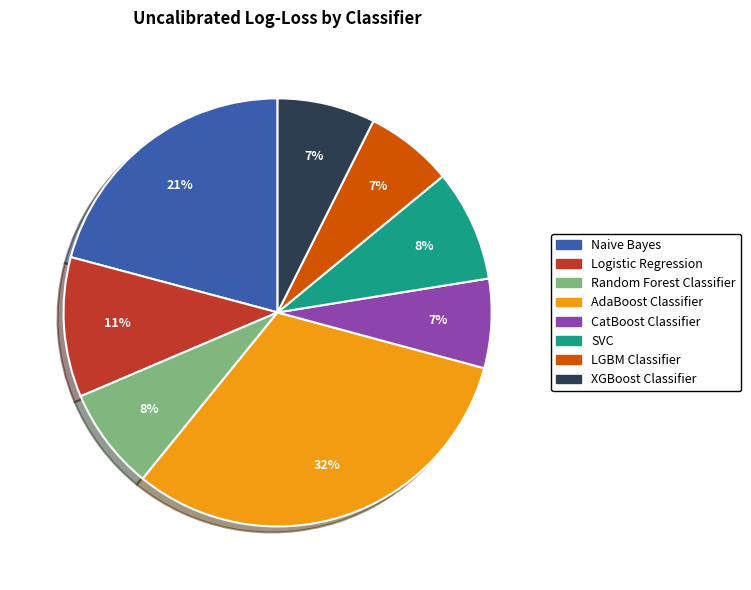

What percentage is the SVC slice, to the nearest percent?

8%